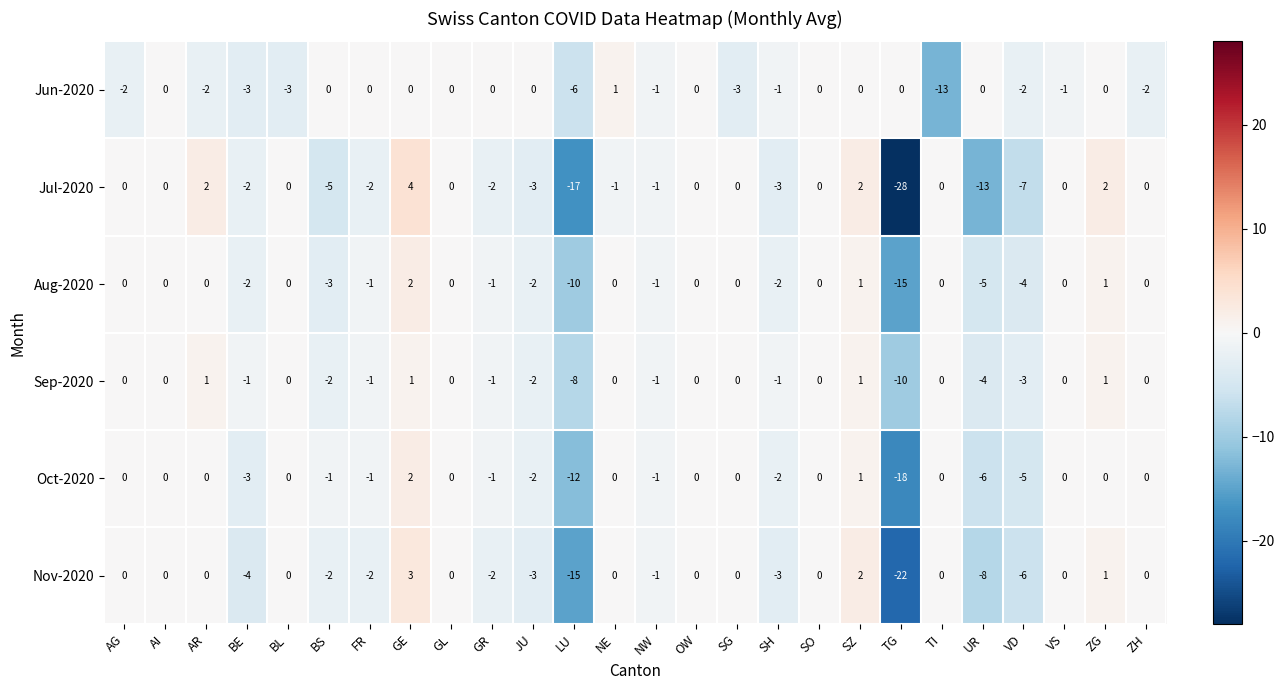

How many distinct data groups are displayed?

6